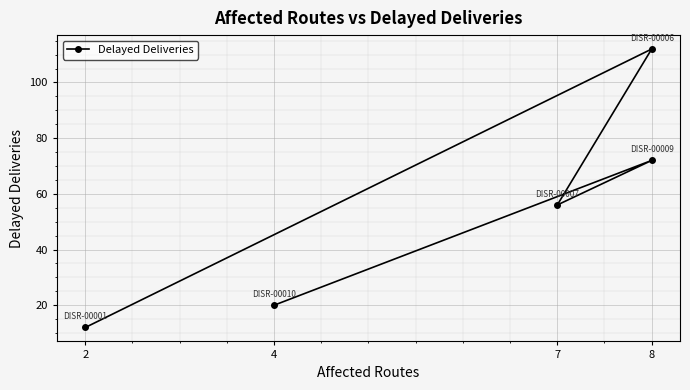

What is the difference between the maximum and minimum values?

100